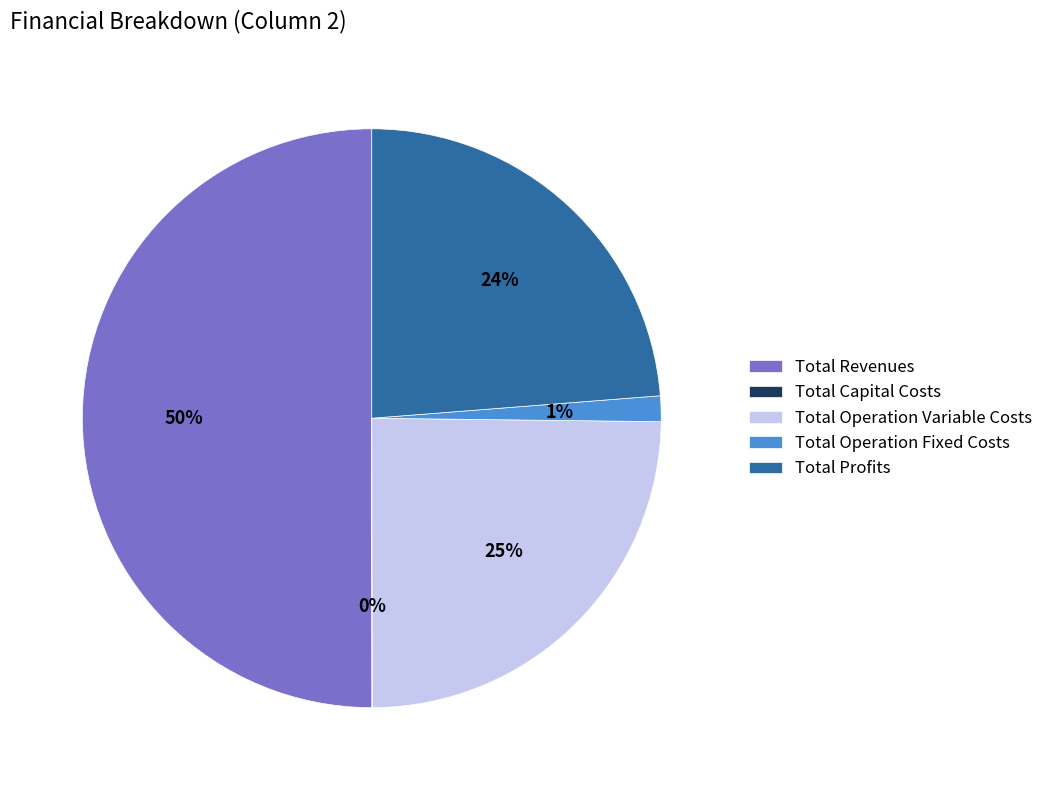

To the nearest percent, what is the average slice percentage?

20%